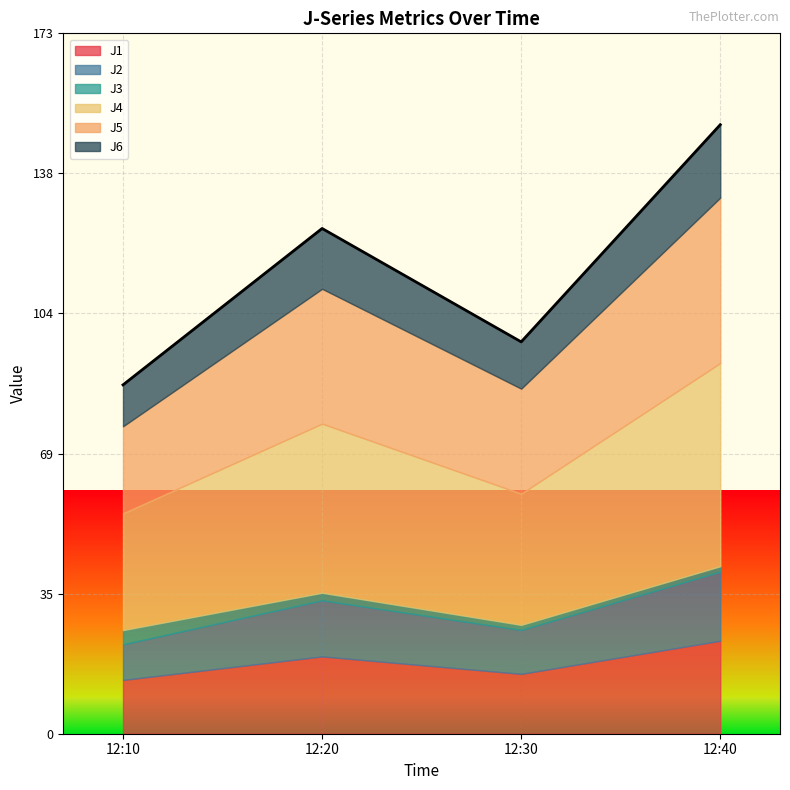

What is the difference between the maximum and minimum values in the J4 series?

21.3